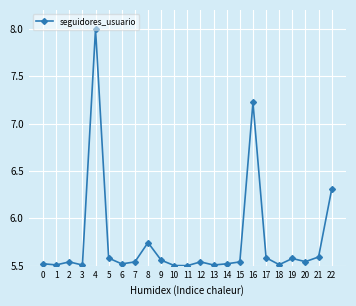

Is it true that the value at 5 is 7.6?

False